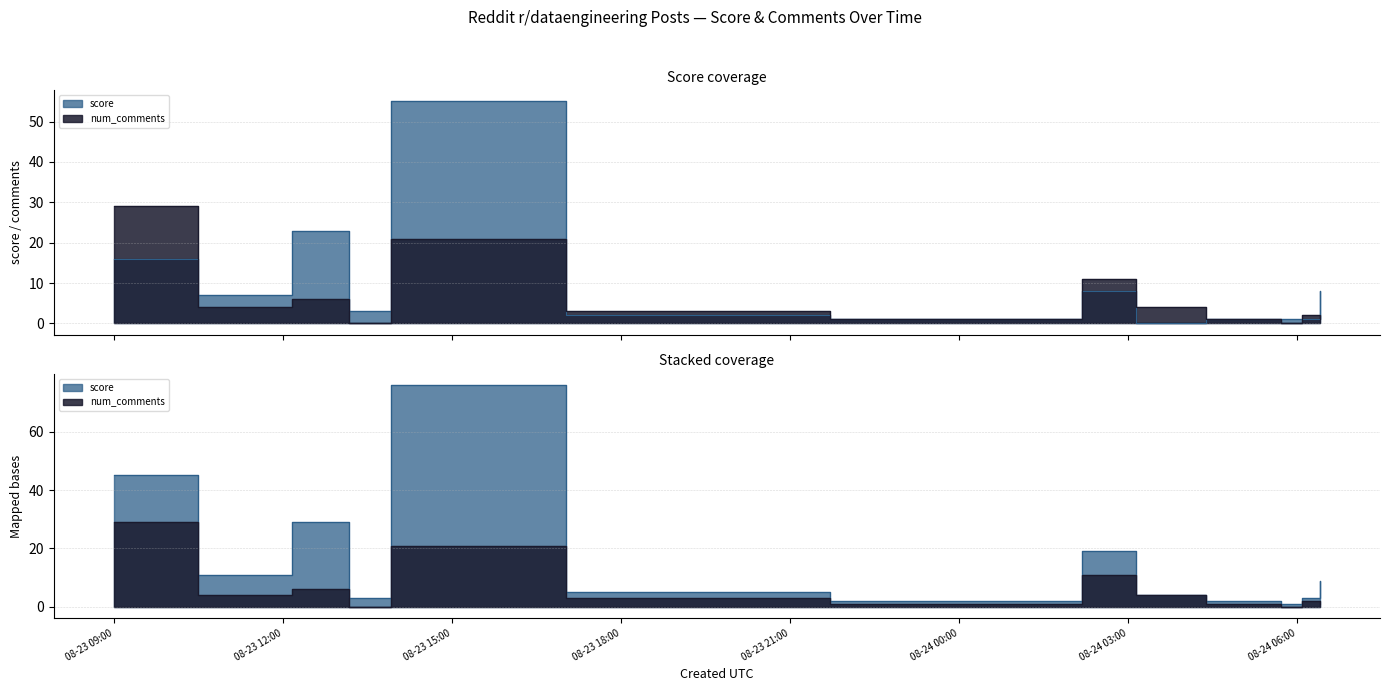

At which label is score closest to 27?

2025-08-23 12:09:13